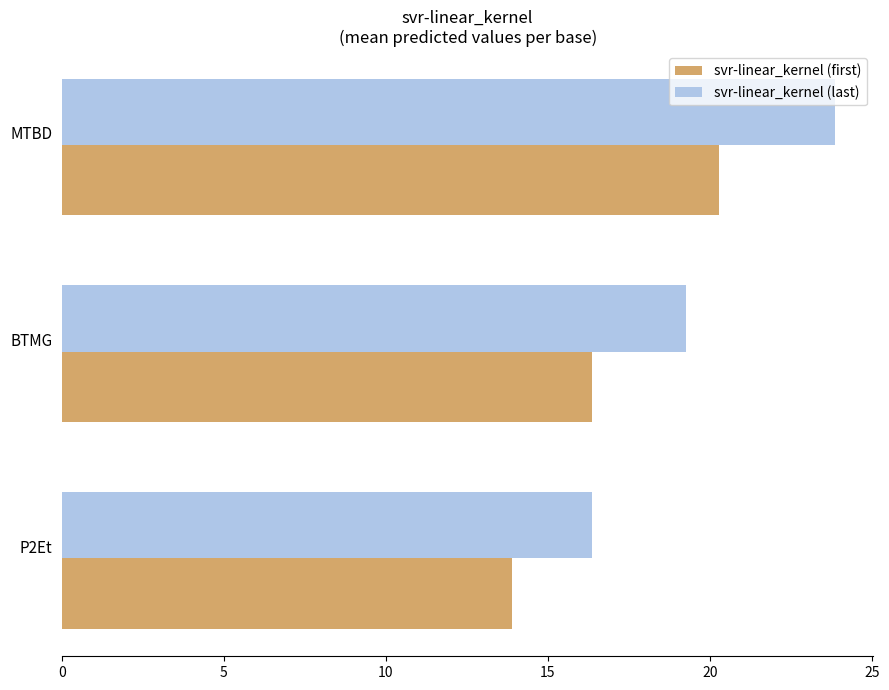

Is the value of svr-linear_kernel (last) at P2Et greater than the value of svr-linear_kernel (first) at P2Et?

No